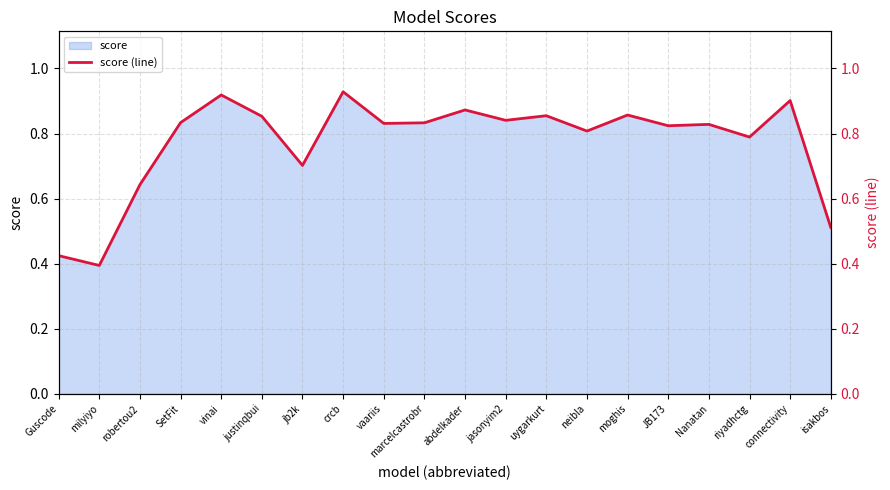

Where is the first local minimum?

milyiyo